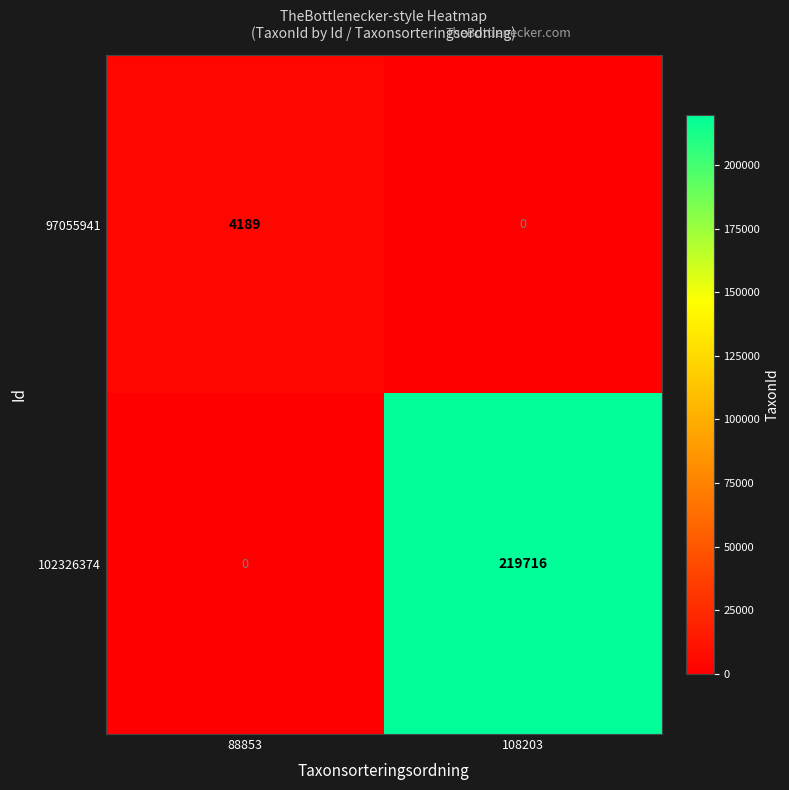

How many distinct data groups are displayed?

2